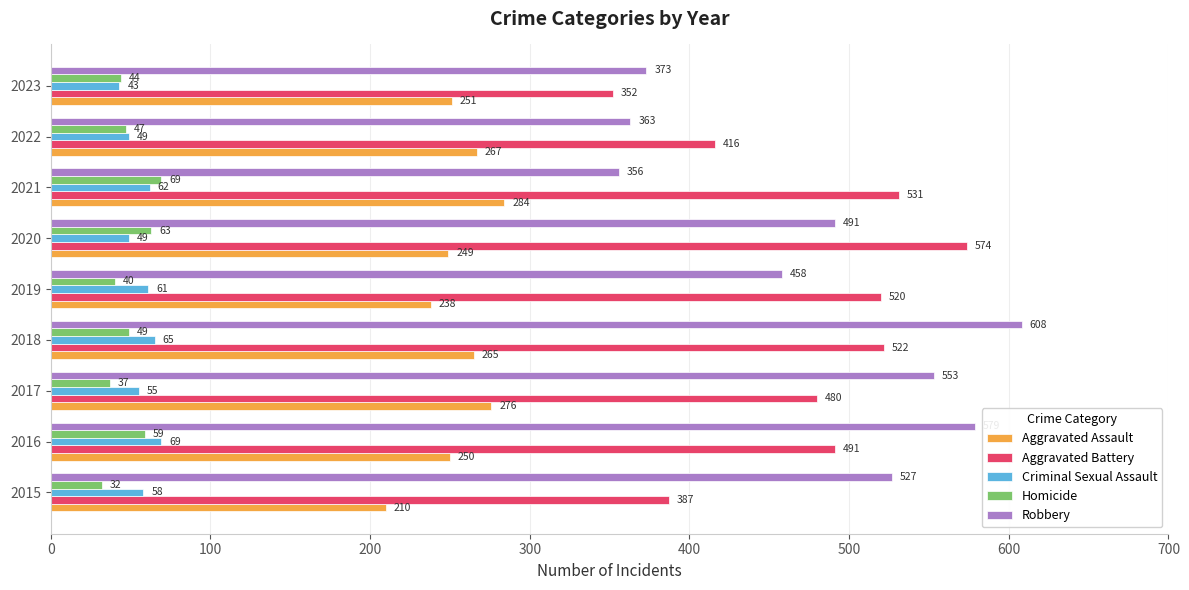

At which label is Criminal Sexual Assault closest to 56?

2017